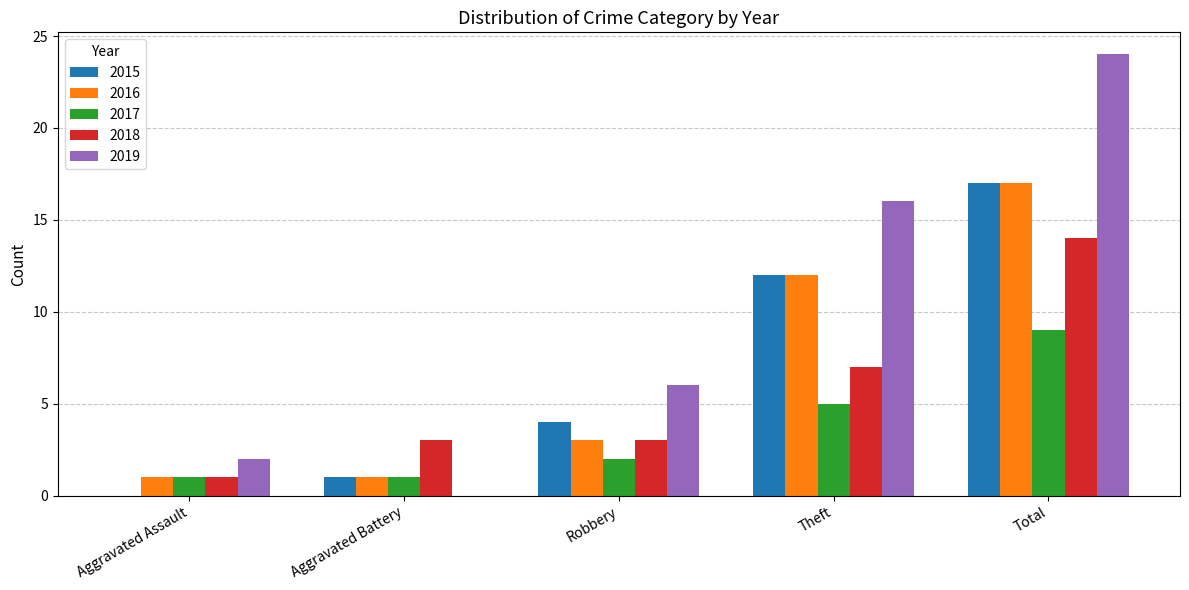

How many 2018 values are between 3 and 7?

3